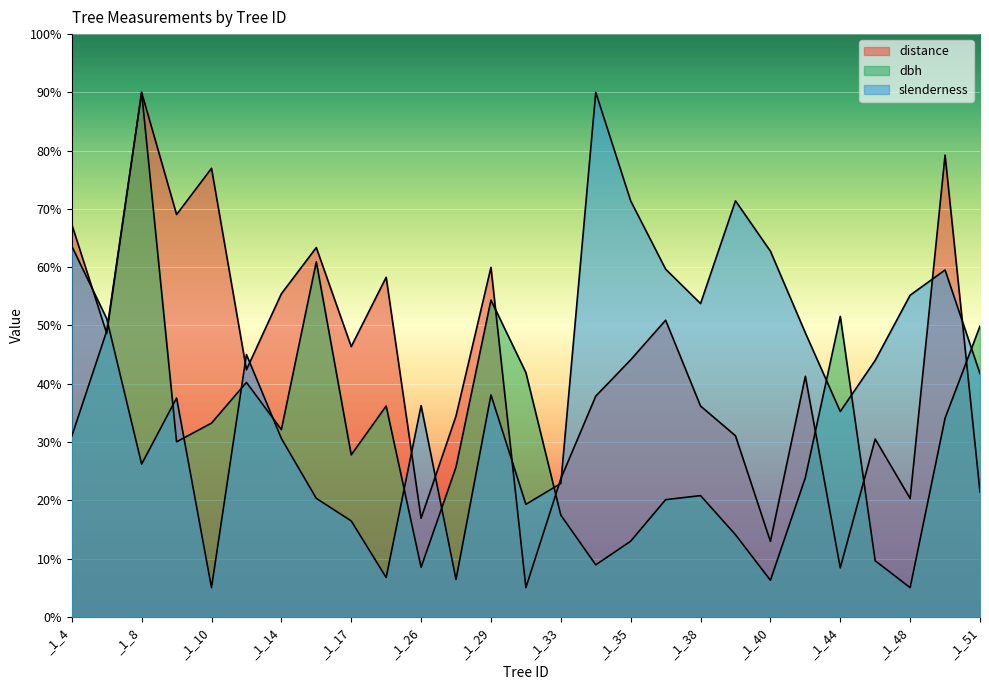

Is the value of slenderness at _1_8 greater than the value of dbh at _1_8?

No